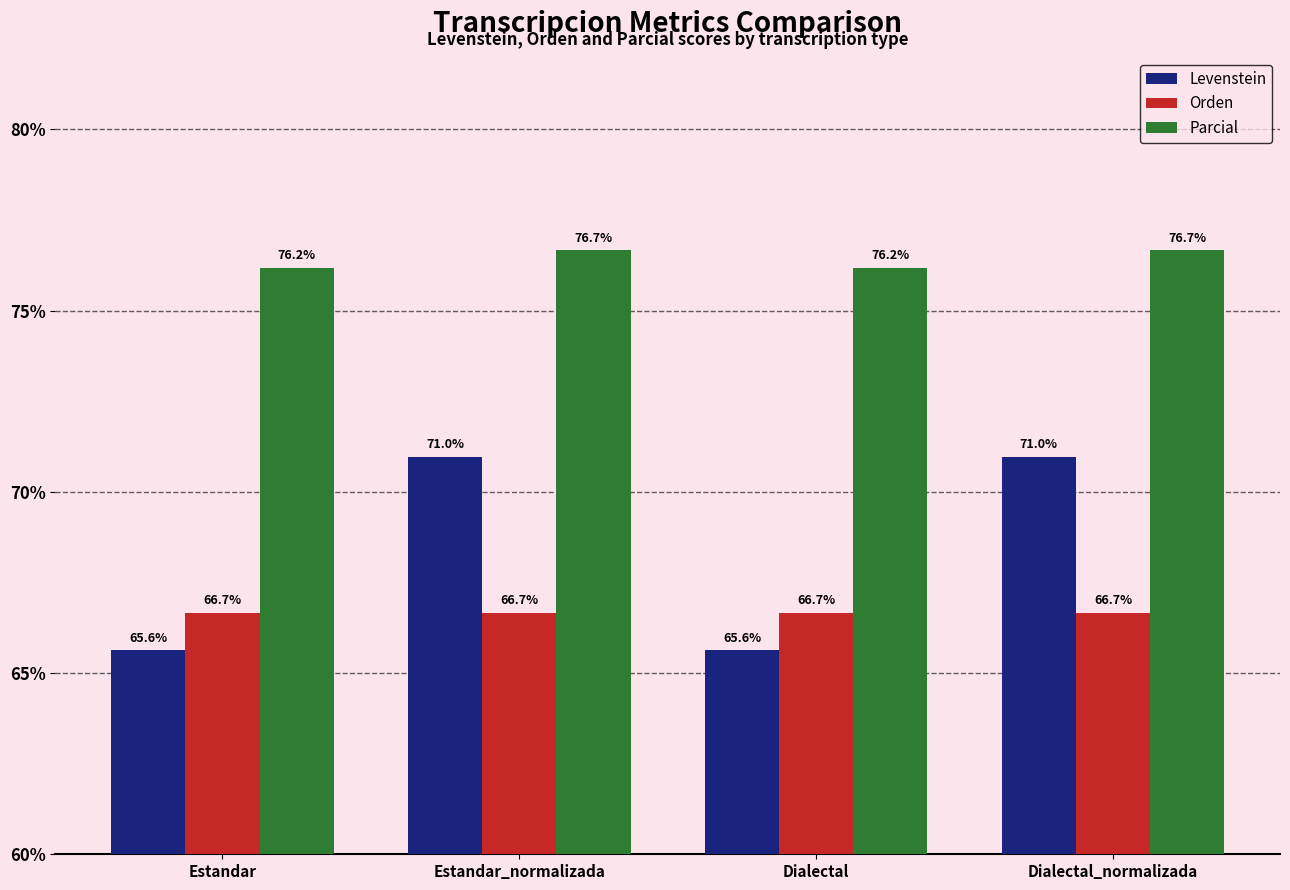

Rank the series by their average value, from highest to lowest.

Parcial, Levenstein, Orden